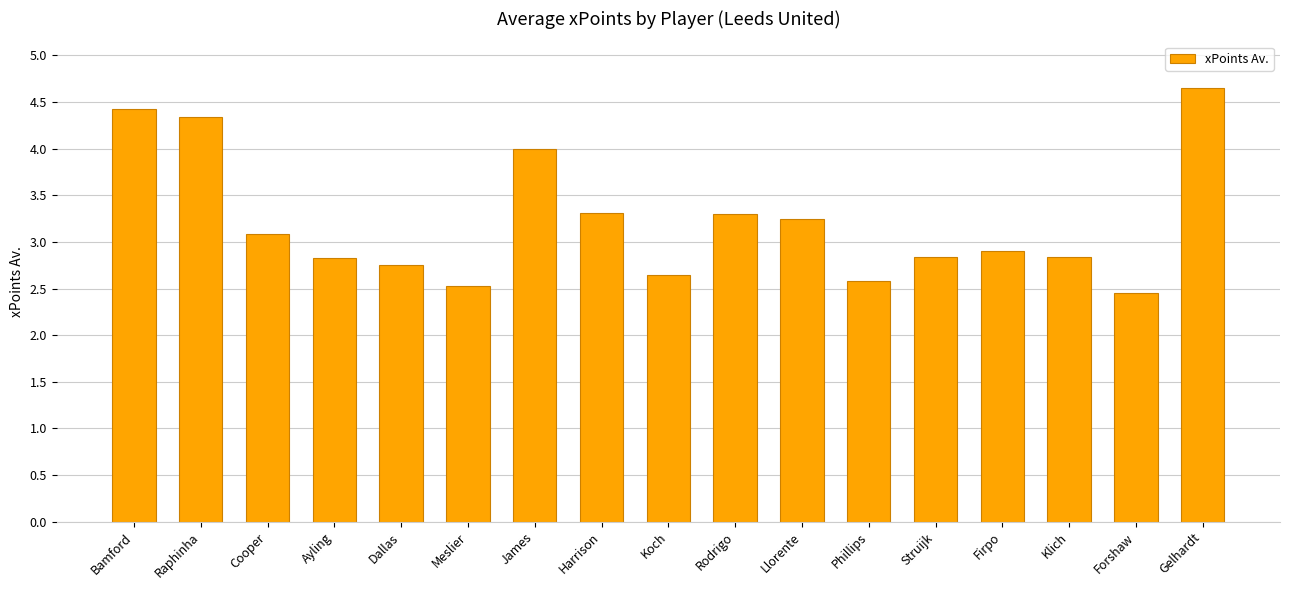

What is the change in value from Raphinha to Harrison?

-1.0